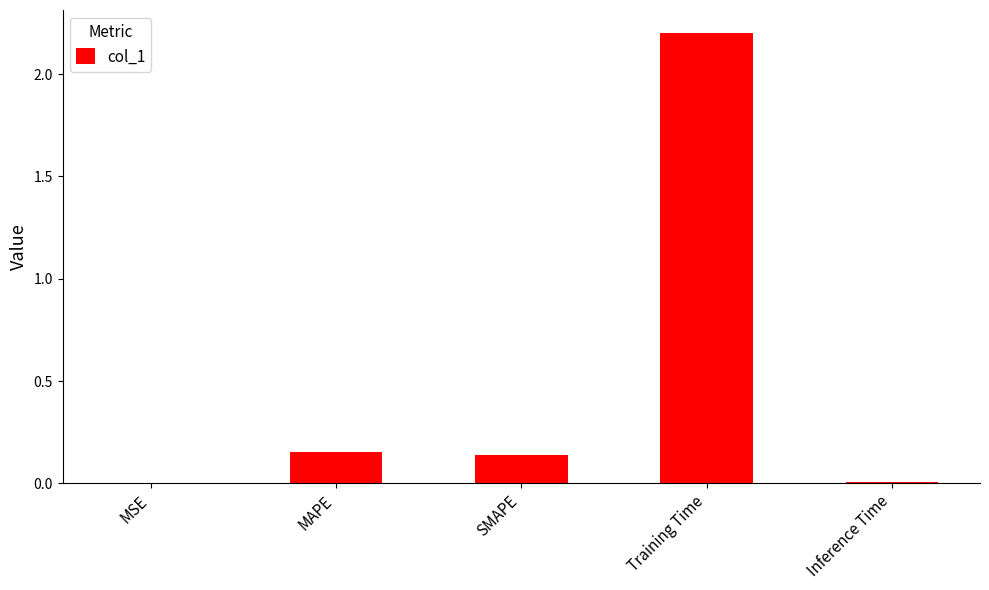

Which category has the highest value across all series?

Training Time